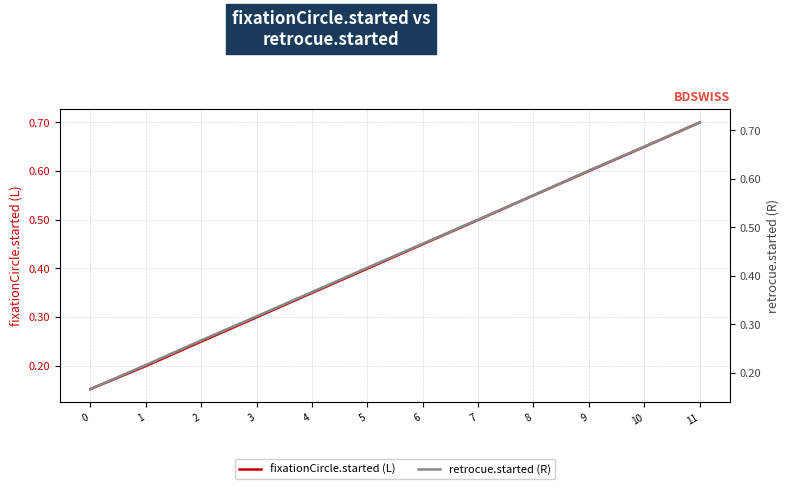

Reading left to right, extract all data points from this chart.

fixationCircle.started (L): 0.2	0.2	0.2	0.3	0.3	0.4	0.4	0.5	0.6	0.6	0.6	0.7
retrocue.started (R): 0.2	0.2	0.3	0.3	0.4	0.4	0.5	0.5	0.6	0.6	0.7	0.7